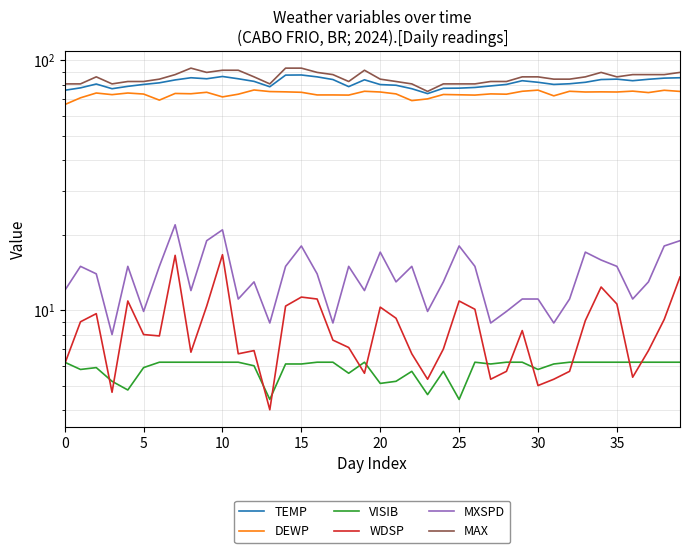

What is the difference between the maximum and minimum values in the DEWP series?

9.6